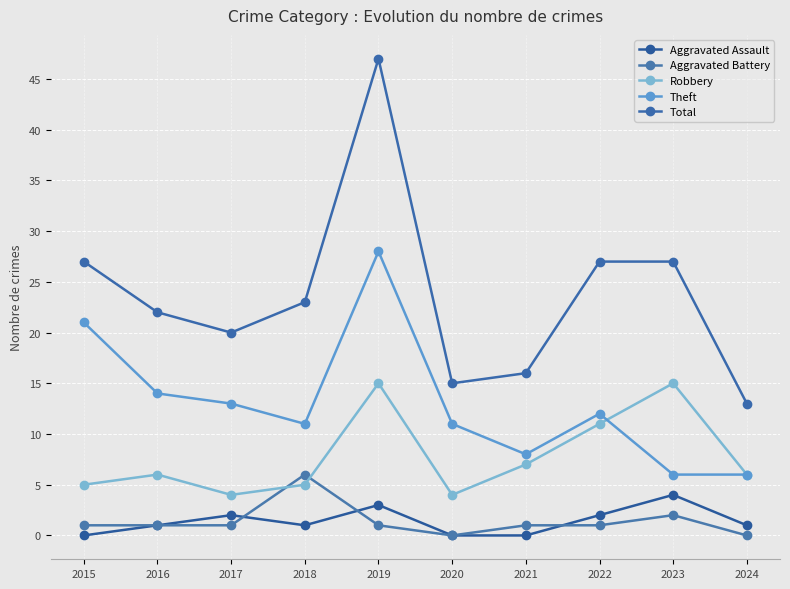

At how many categories does at least one series exceed 41?

1